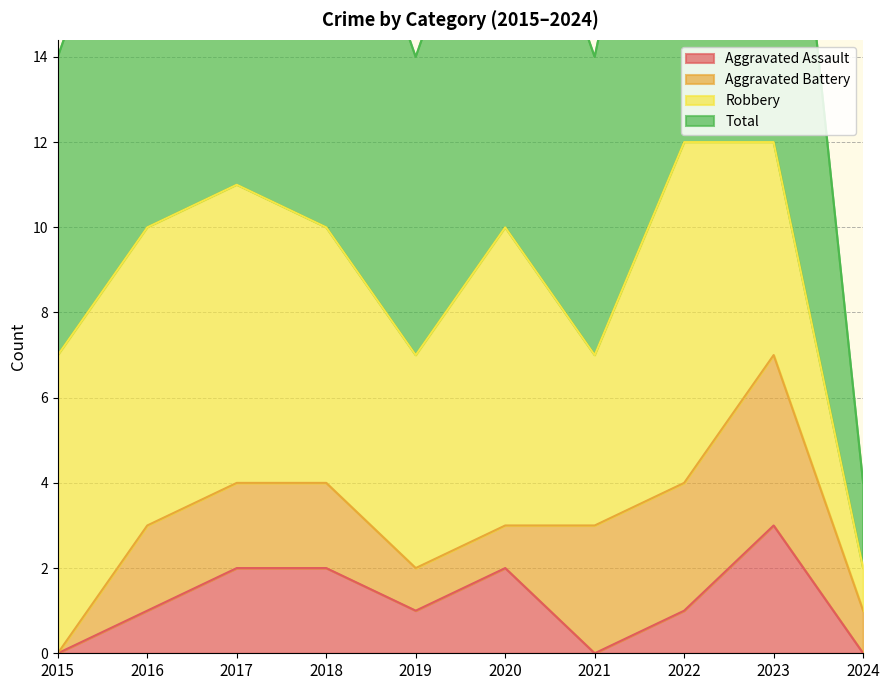

At which label does Total reach its minimum?

2024